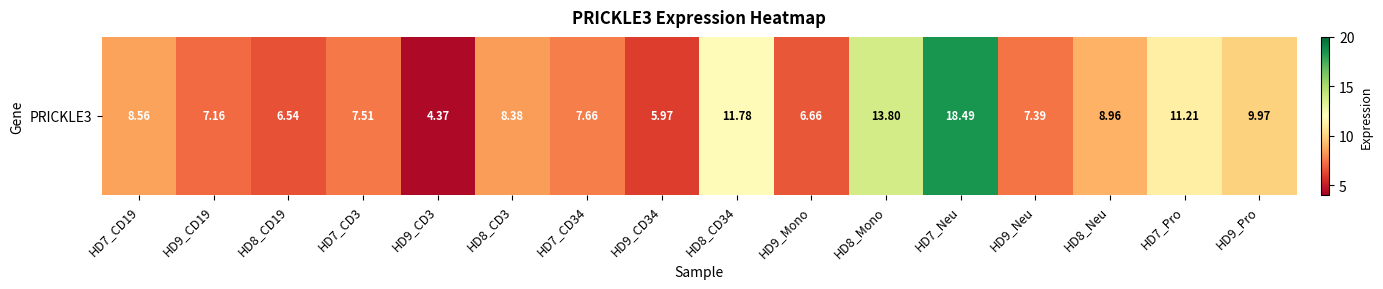

What is the change in value from HD9_CD19 to HD8_CD34?

+4.6